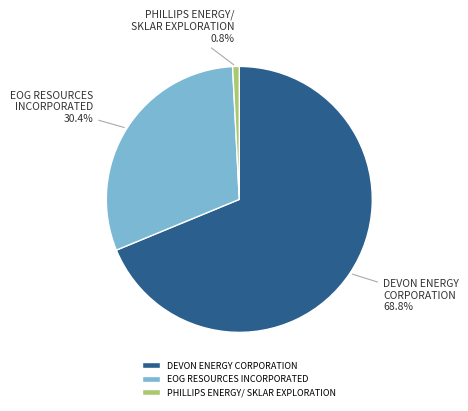

Between DEVON ENERGY CORPORATION and EOG RESOURCES INCORPORATED, which is larger?

DEVON ENERGY CORPORATION